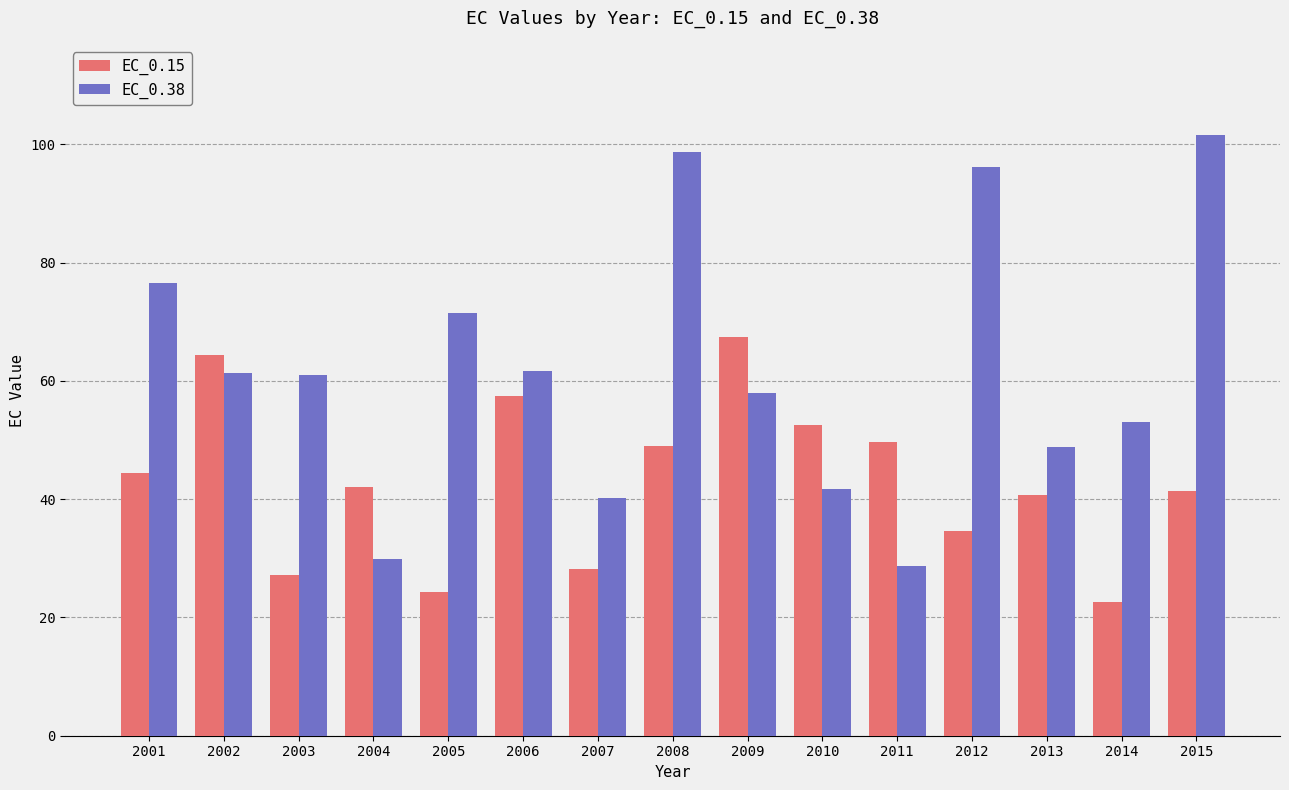

What is the minimum value for EC_0.15?

22.5